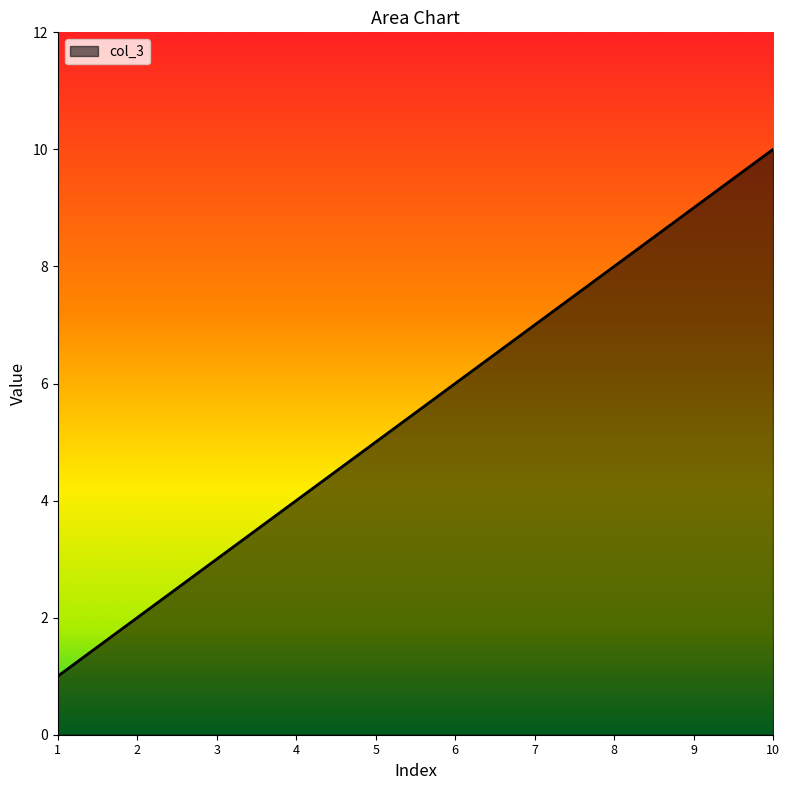

Reading left to right, transcribe all the data shown in this chart.

1	2	3	4	5	6	7	8	9	10